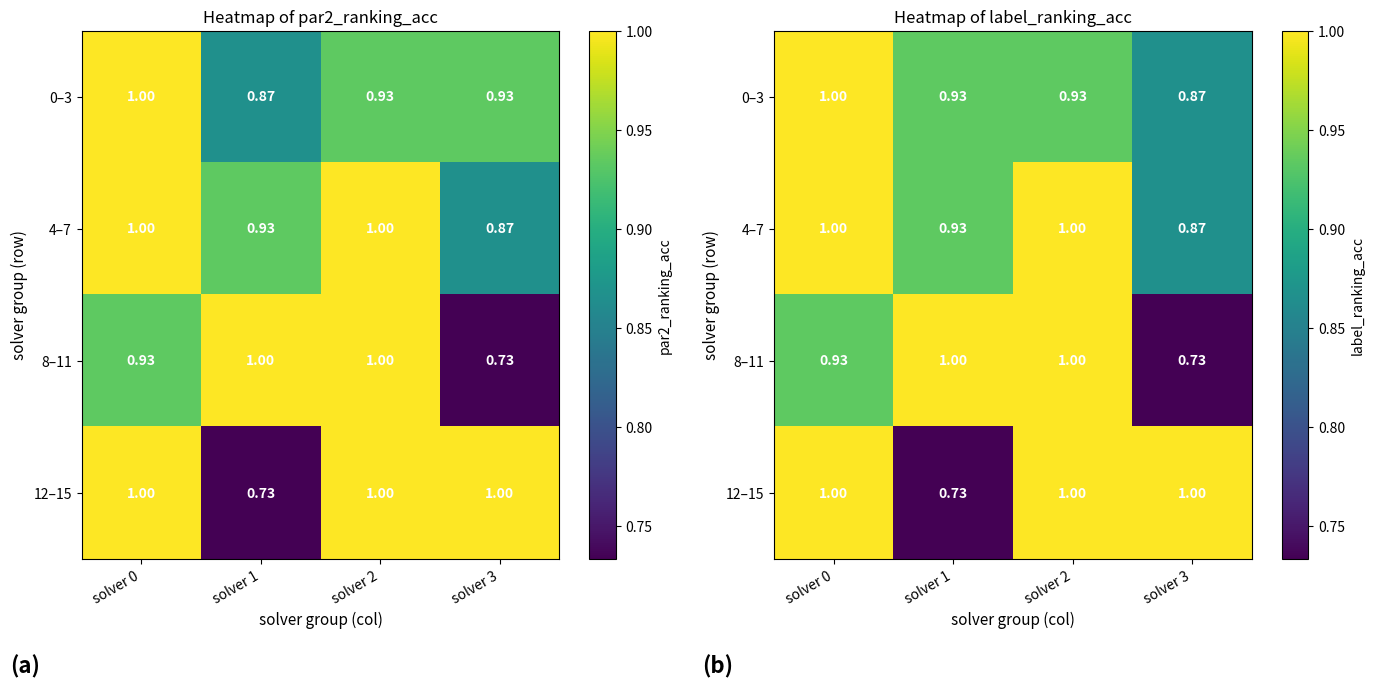

Is the value of 0–3 at solver 3 greater than the value of 8–11 at solver 3?

Yes